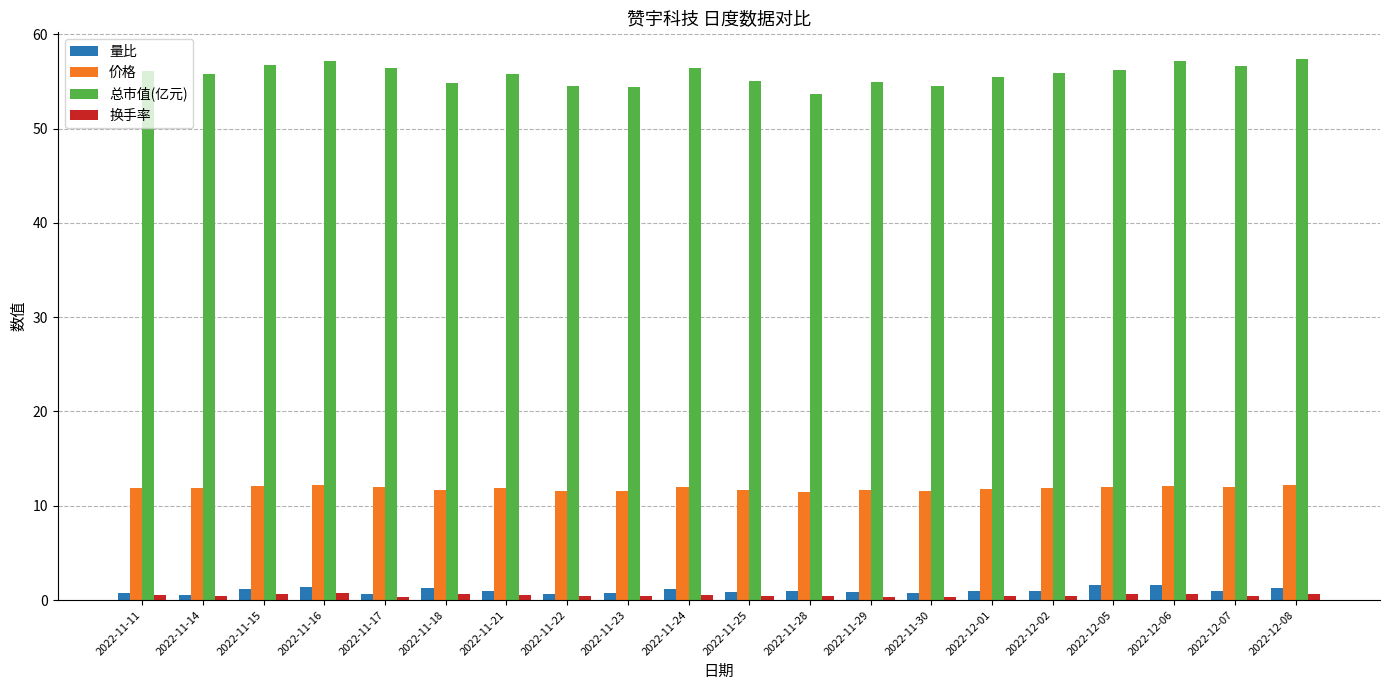

Is it true that 价格 equals 18.2 at 2022-12-02?

False